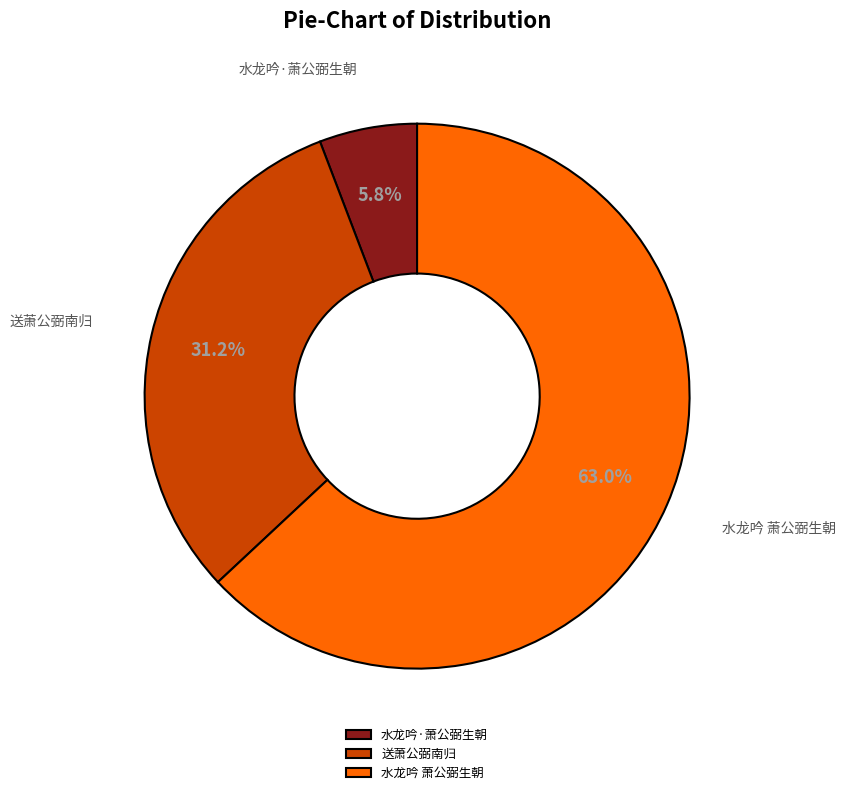

Is there a majority slice in this chart?

Yes